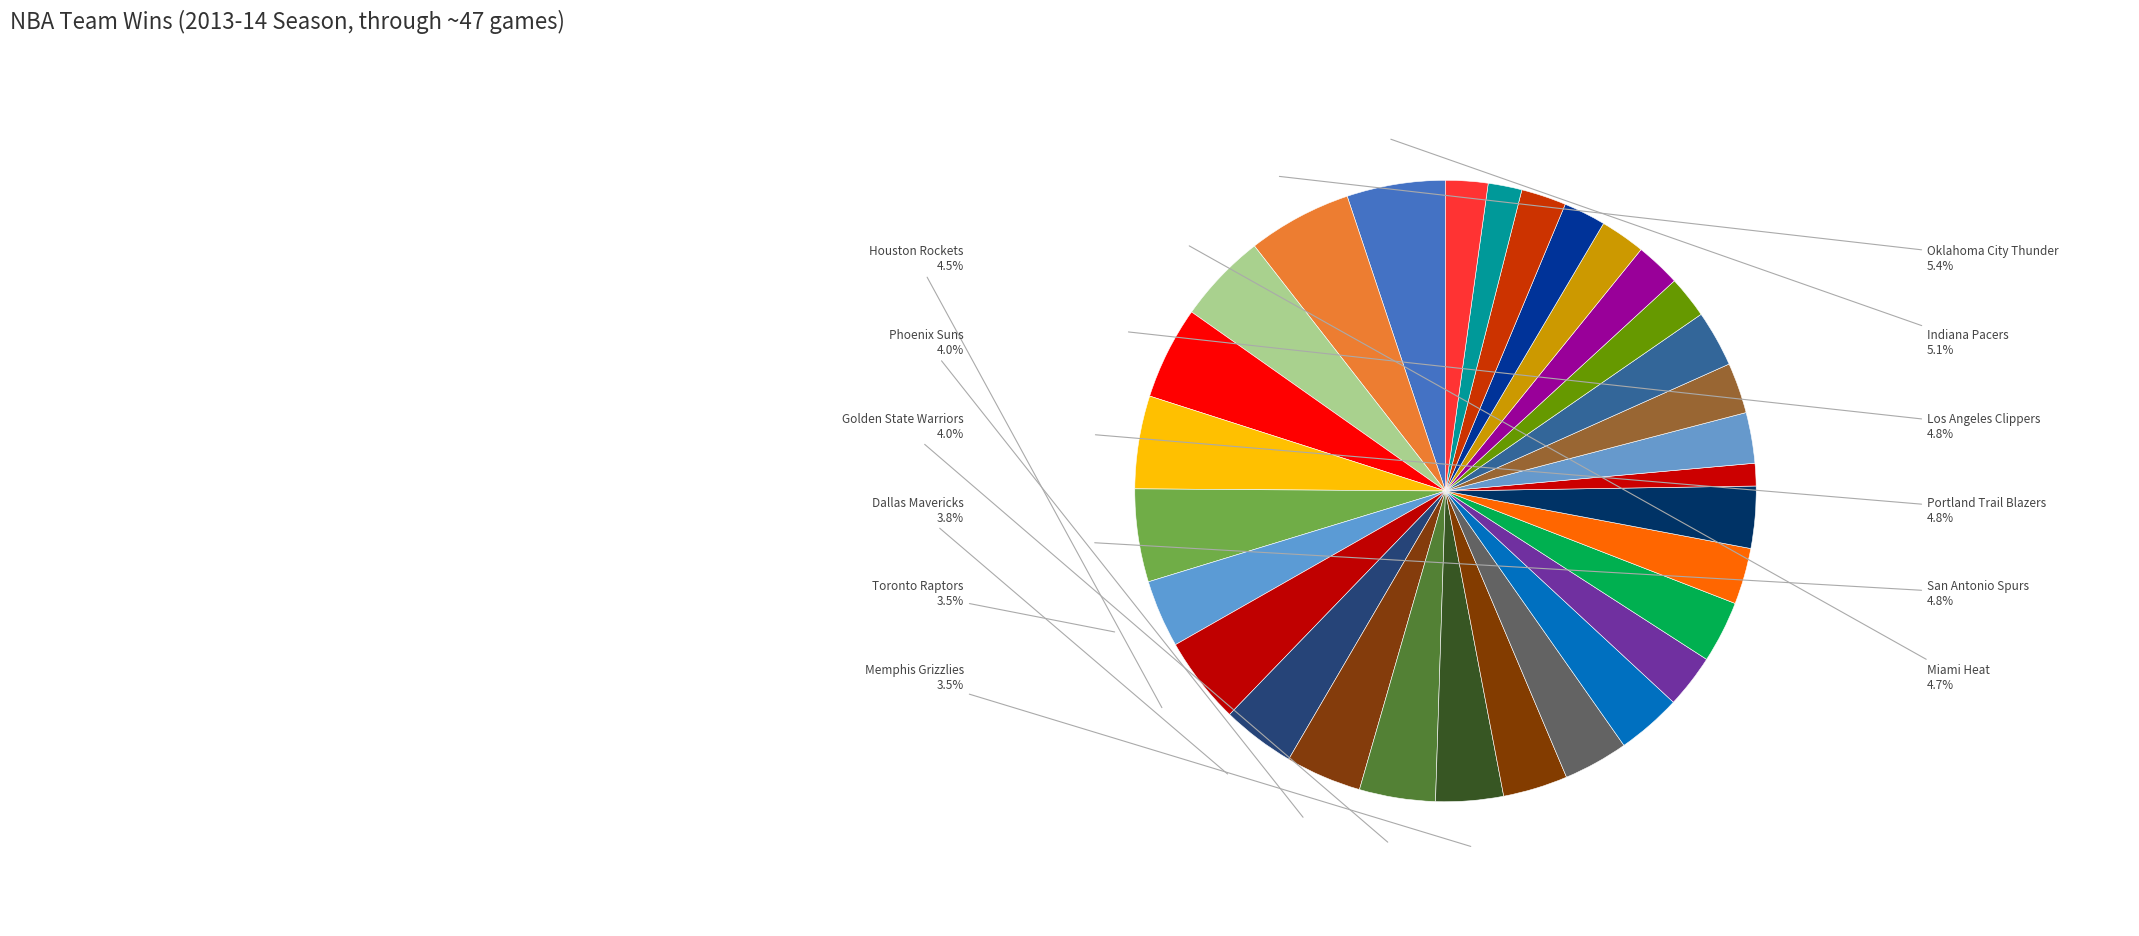

Which slice is the largest?

Oklahoma City Thunder